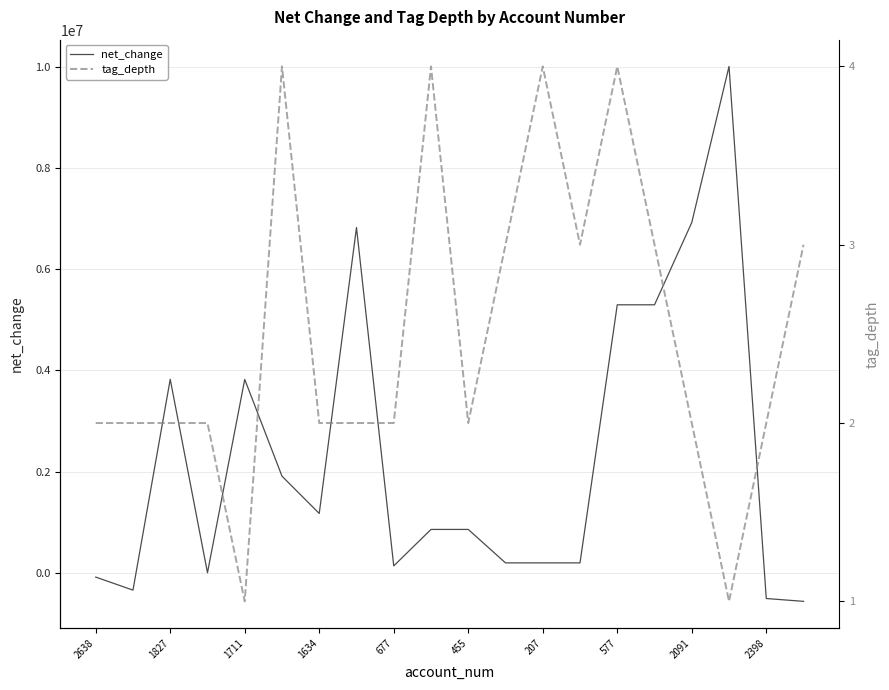

What is the lowest value of the net_change series?

-563935